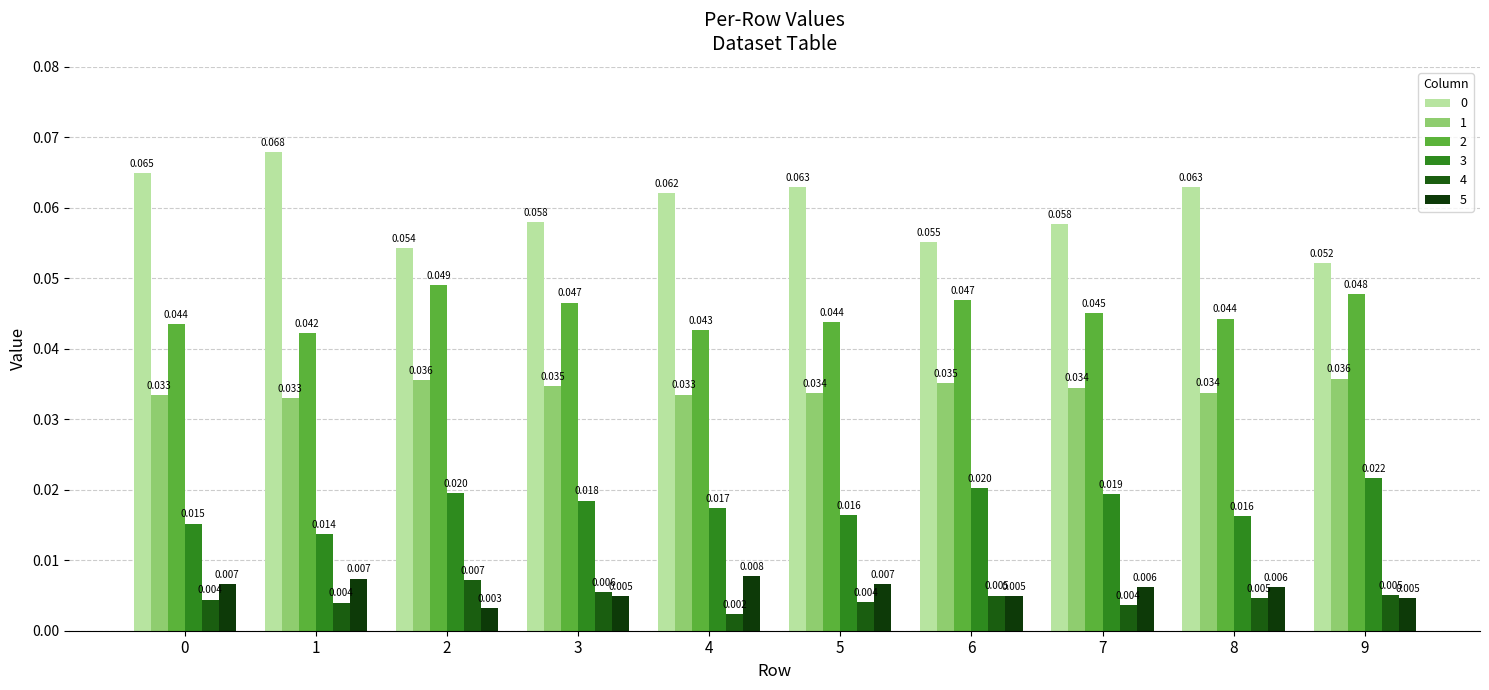

Reading left to right, what are all the values shown in this chart?

0: 0.1	0.1	0.1	0.1	0.1	0.1	0.1	0.1	0.1	0.1
1: 0.0	0.0	0.0	0.0	0.0	0.0	0.0	0.0	0.0	0.0
2: 0.0	0.0	0.0	0.0	0.0	0.0	0.0	0.0	0.0	0.0
3: 0.0	0.0	0.0	0.0	0.0	0.0	0.0	0.0	0.0	0.0
4: 0.0	0.0	0.0	0.0	0.0	0.0	0.0	0.0	0.0	0.0
5: 0.0	0.0	0.0	0.0	0.0	0.0	0.0	0.0	0.0	0.0